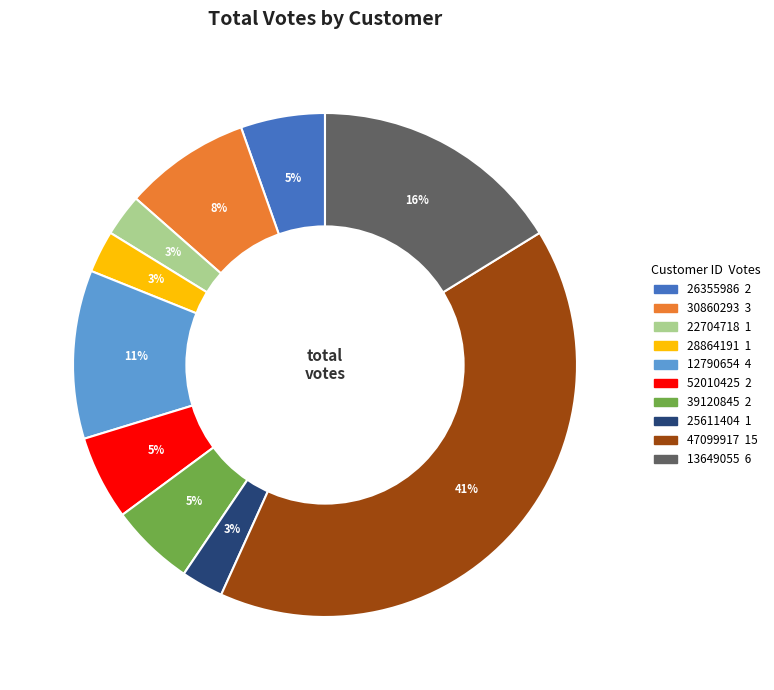

To the nearest percent, what is the difference between the largest and smallest slice percentages?

38%